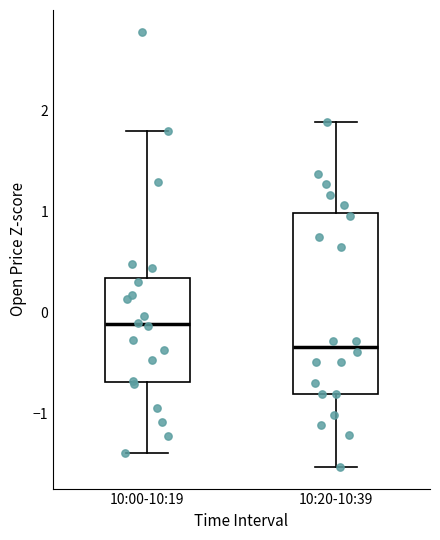

Where is the lower edge of the box for 10:20-10:39 on the y-axis? The values are not printed on the chart, so give them approximately, as read against the axis.

-0.8